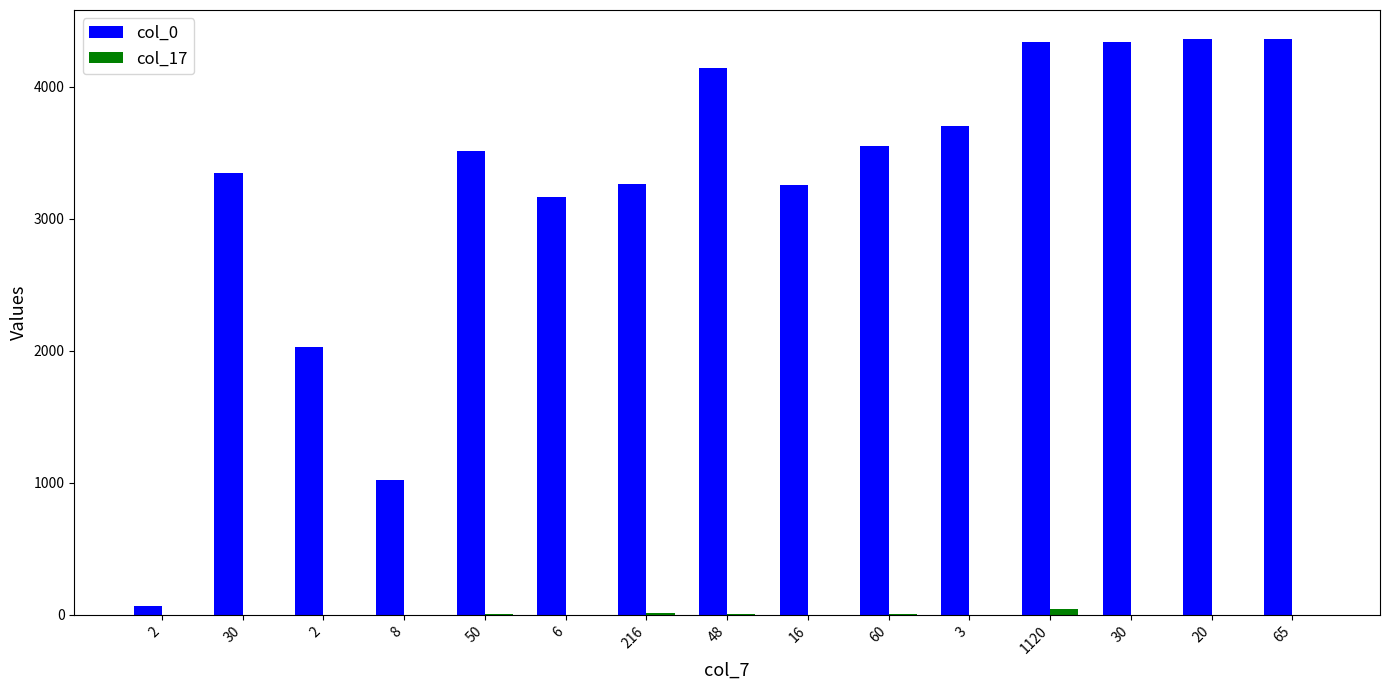

At how many categories does at least one series exceed 2063?

12